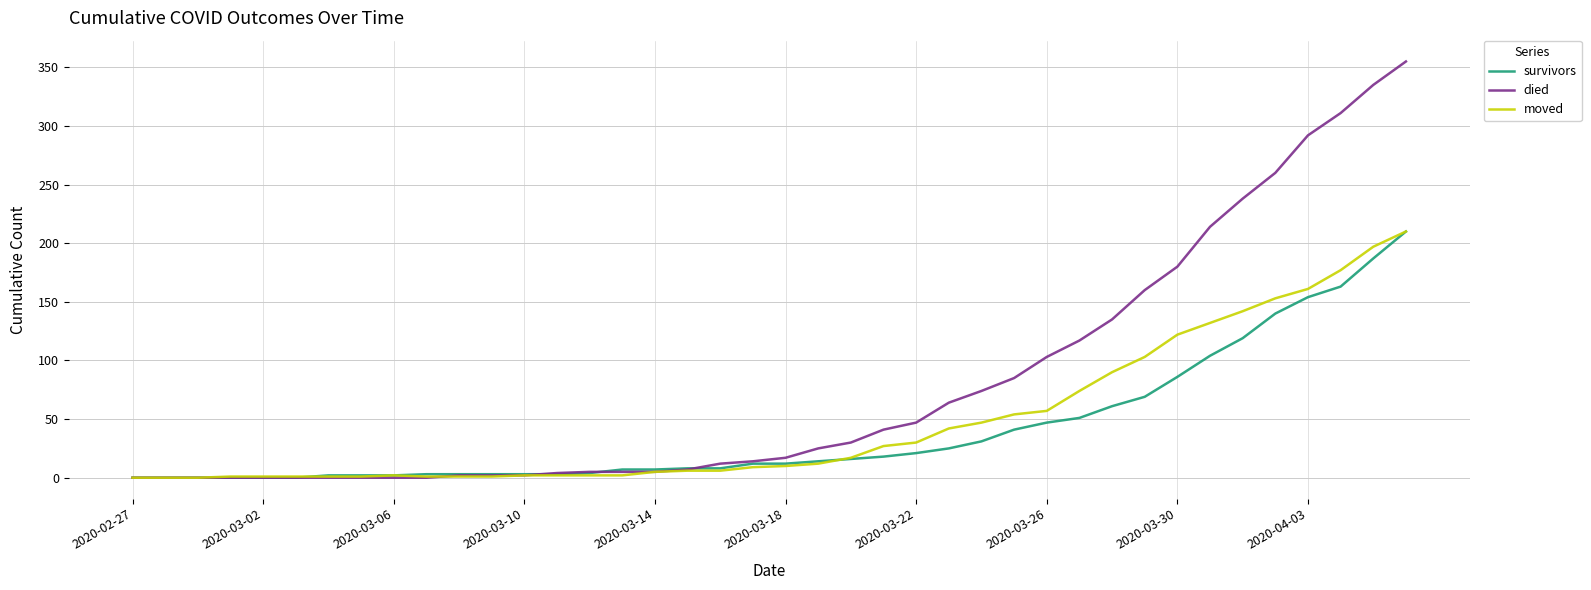

Which series has the largest range (max minus min)?

died